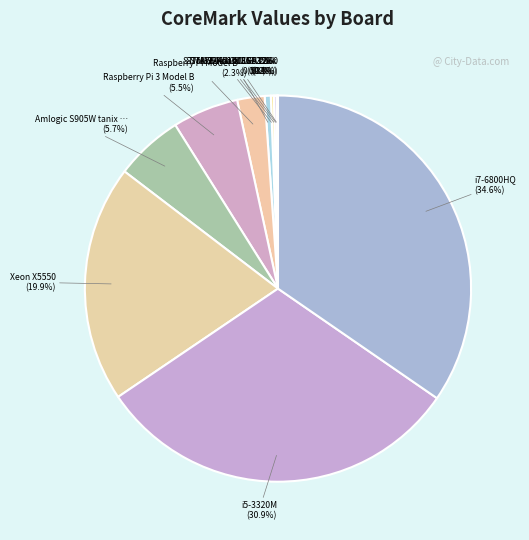

To the nearest percent, what is the difference between the largest and smallest slice percentages?

35%